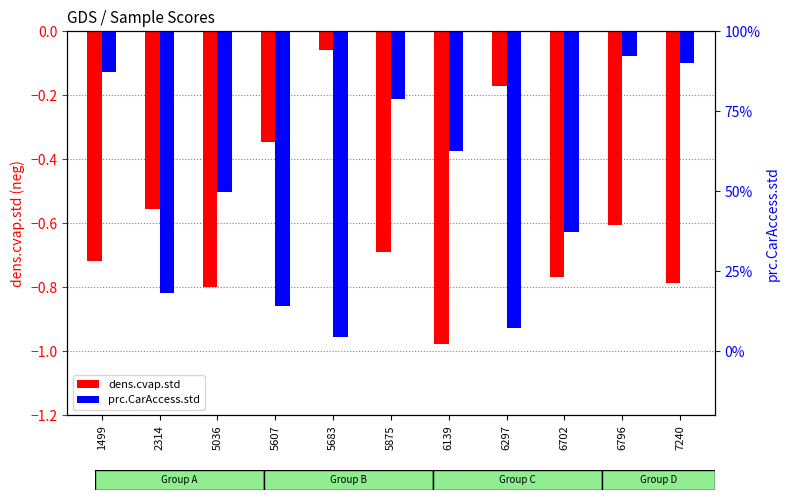

Which series has the largest range (max minus min)?

dens.cvap.std